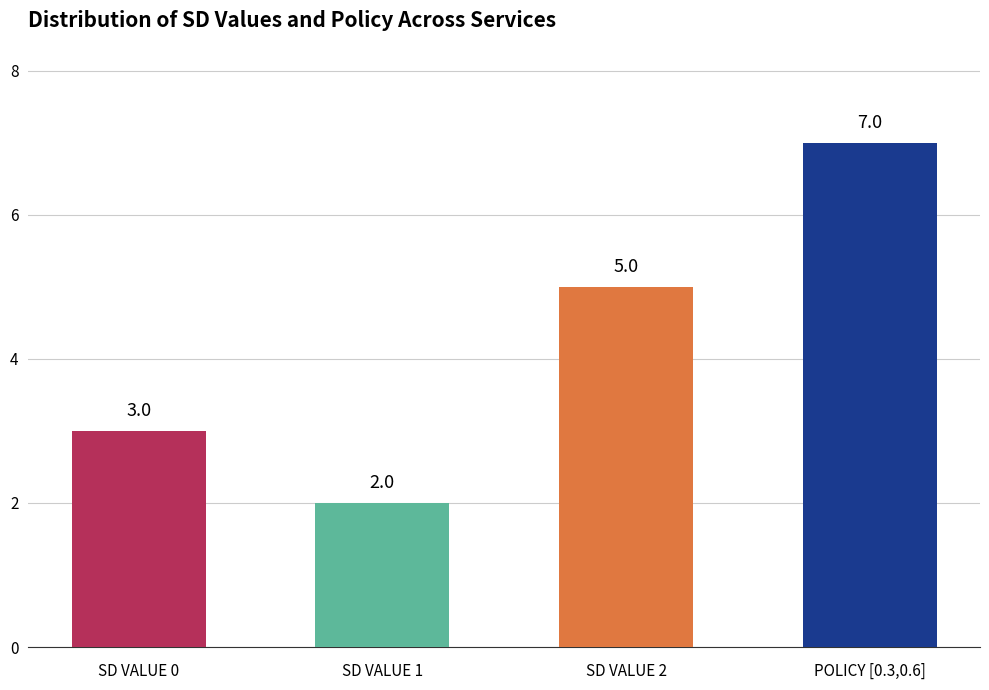

At which category does the chart reach its minimum across all series?

SD VALUE 1